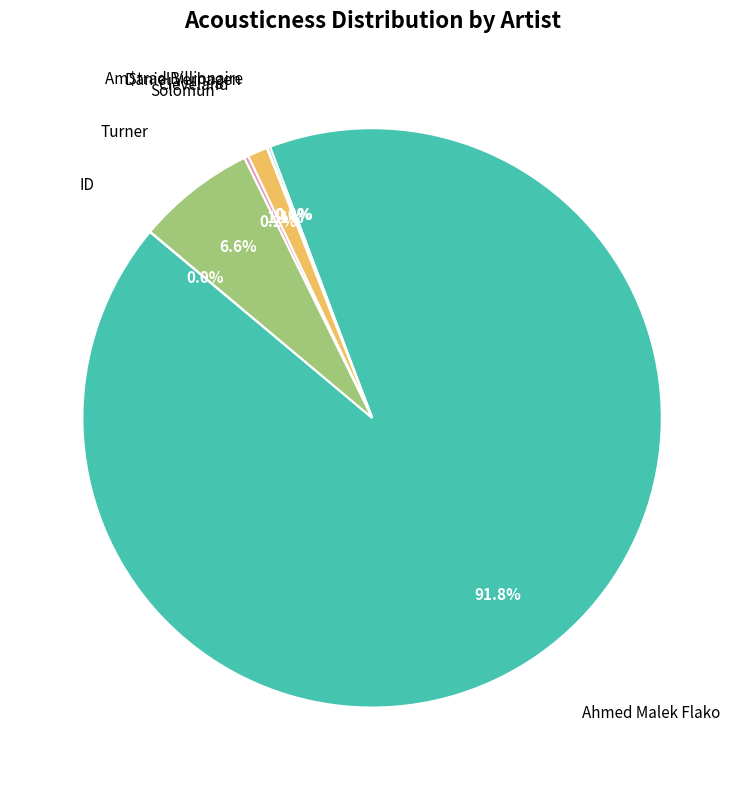

Which category has the biggest portion of the pie?

Ahmed Malek Flako